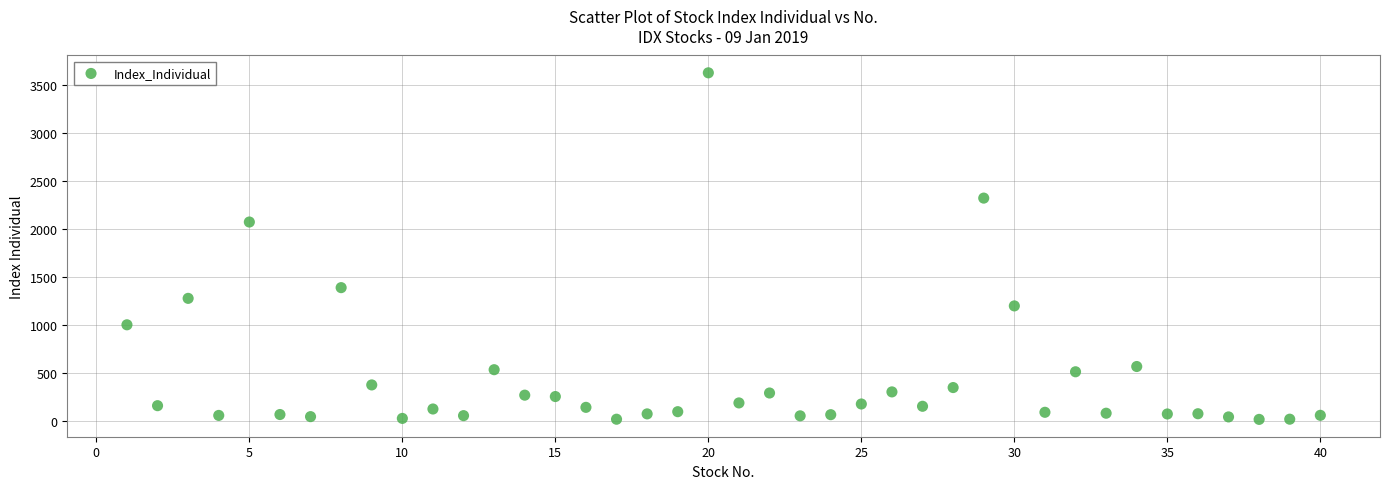

What is the range of X values (max minus min)?

39.0